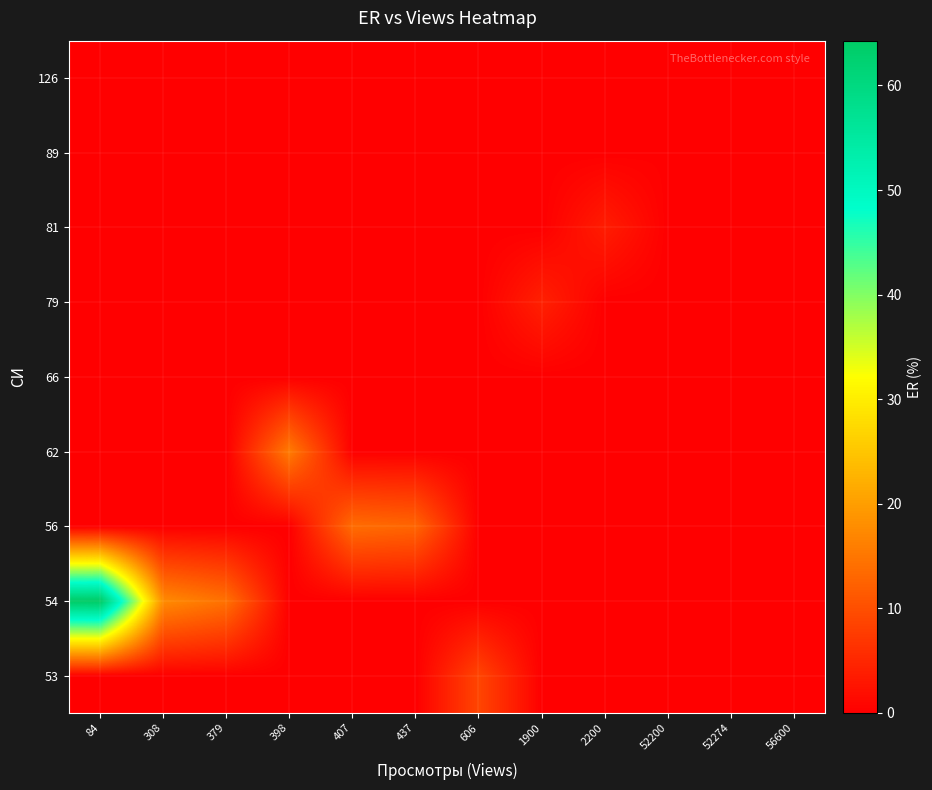

At which category is the sum across all series the highest?

84